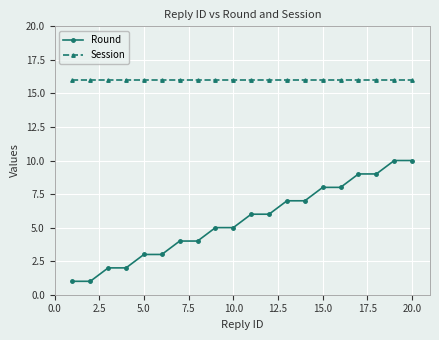

Reading left to right, list all the values displayed in this chart.

Round: 1	1	2	2	3	3	4	4	5	5	6	6	7	7	8	8	9	9	10	10
Session: 16	16	16	16	16	16	16	16	16	16	16	16	16	16	16	16	16	16	16	16